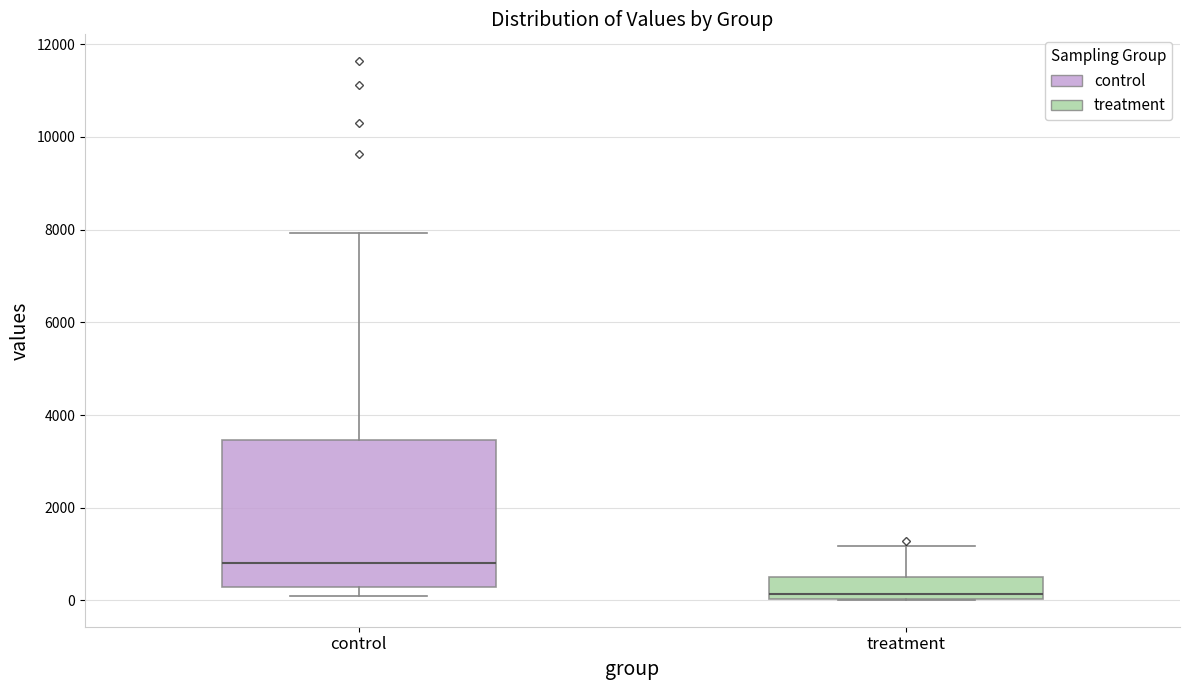

Comparing the boxes themselves (not the whiskers), which one is the tallest?

control